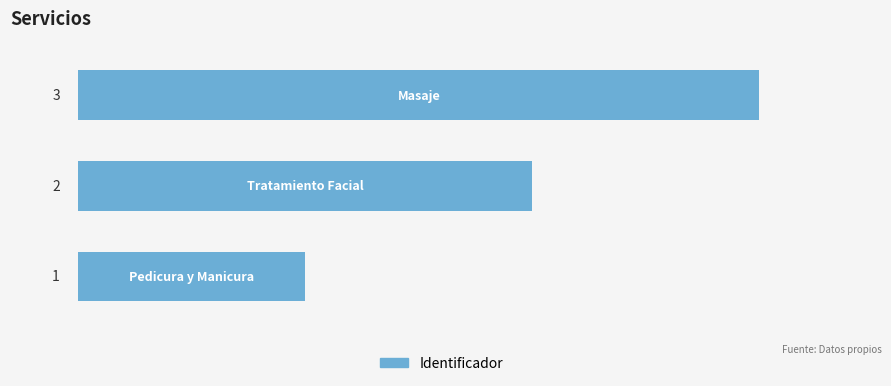

How many values are between 1 and 3?

3